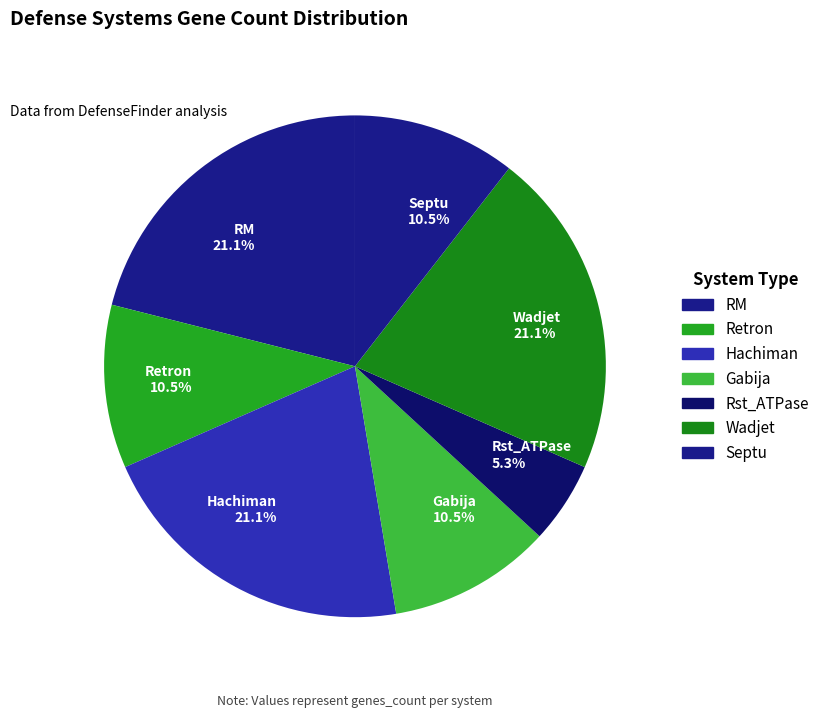

Do Gabija 10.5% and RM 21.1% together represent more than half of the pie?

No